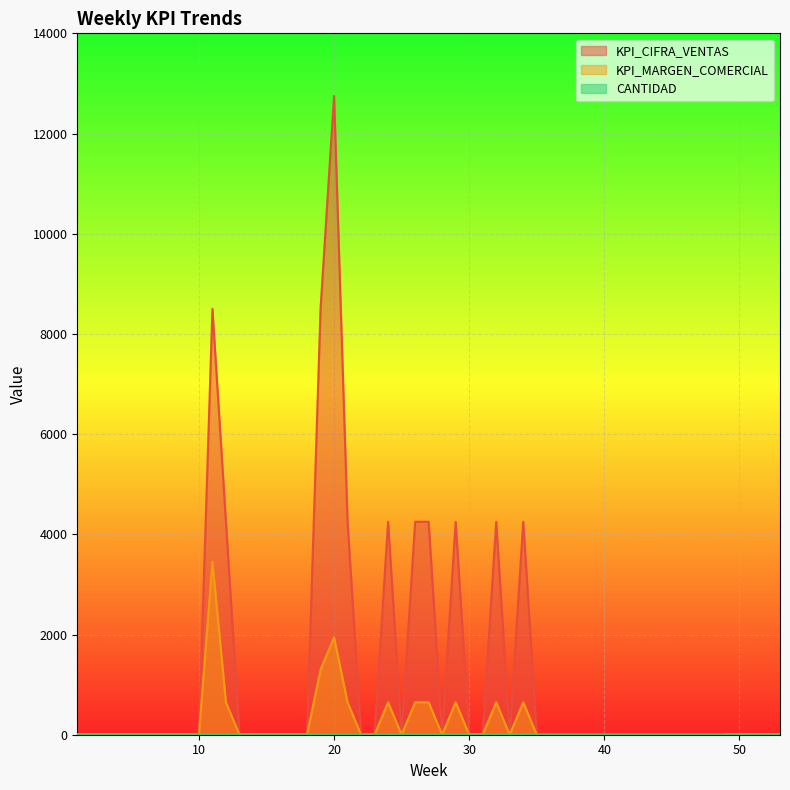

The KPI_MARGEN_COMERCIAL series shows 647 at 24. True or false?

True